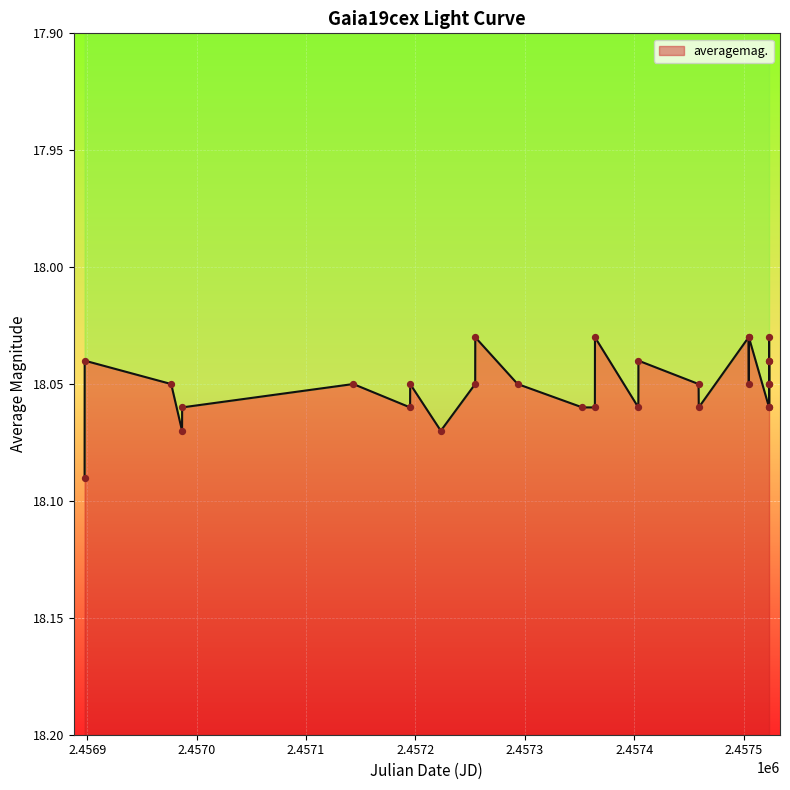

Between 2015-04-30 and 2015-08-20, which is larger?

2015-04-30